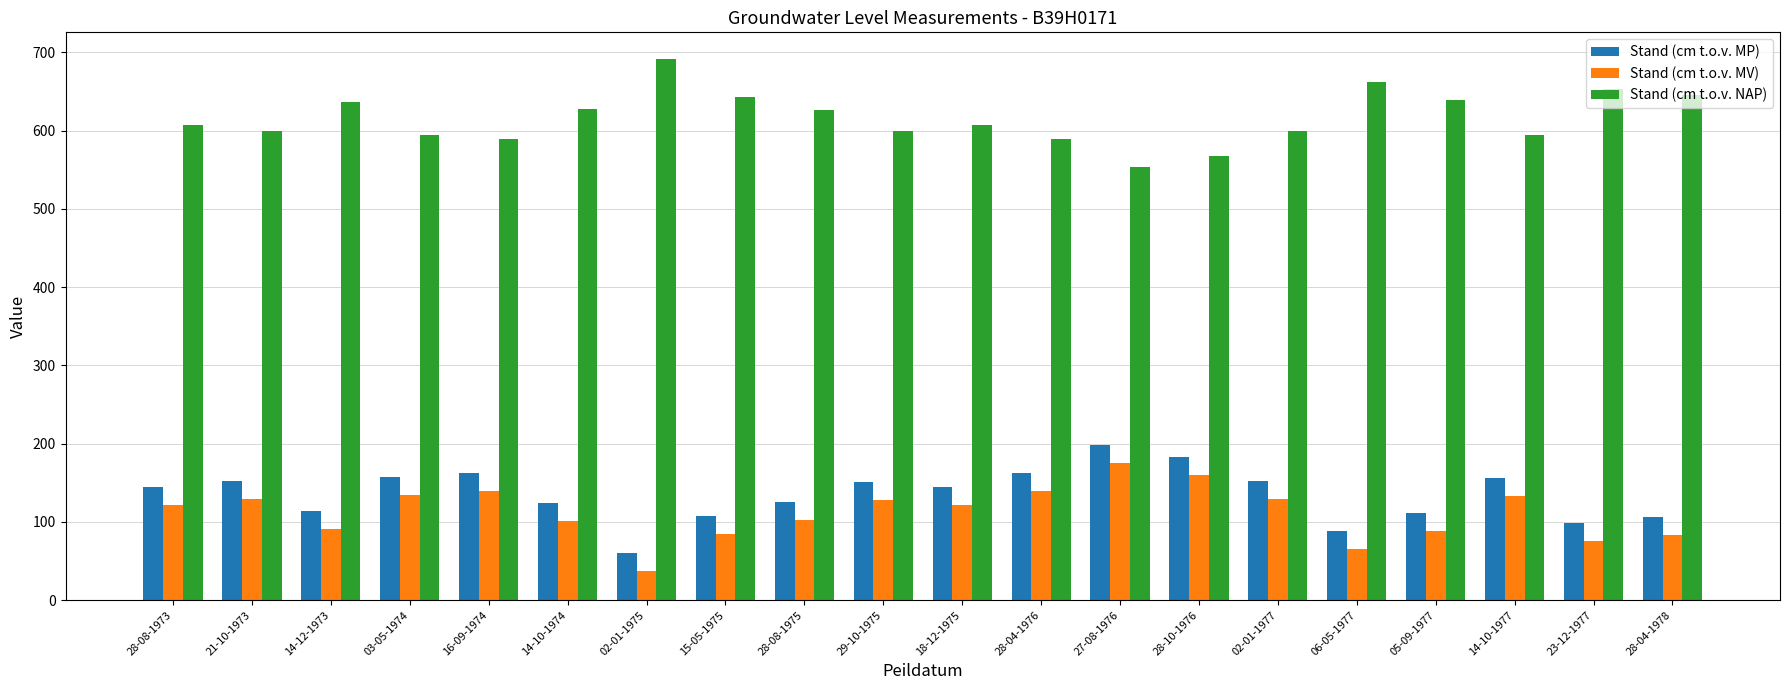

What is the value of the Stand (cm t.o.v. MV) bar at the 15th from the left?

129